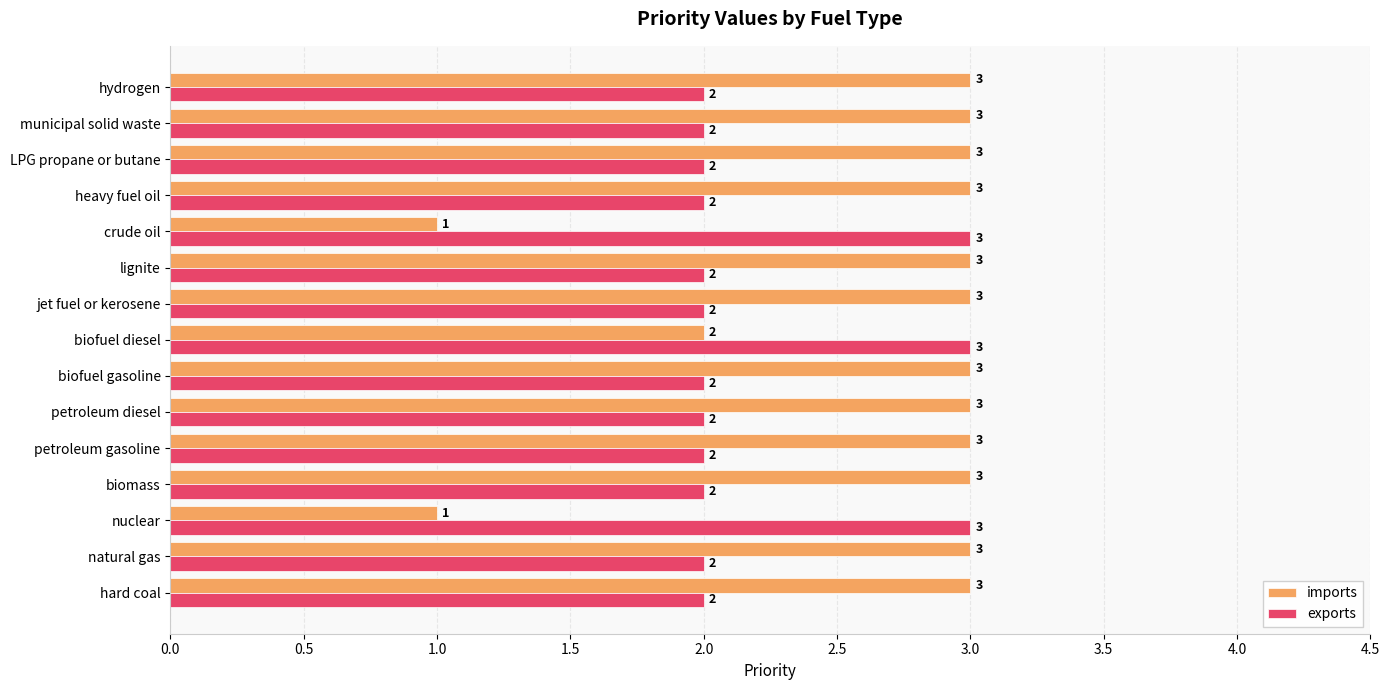

At LPG propane or butane, list the series in order from largest to smallest.

imports, exports